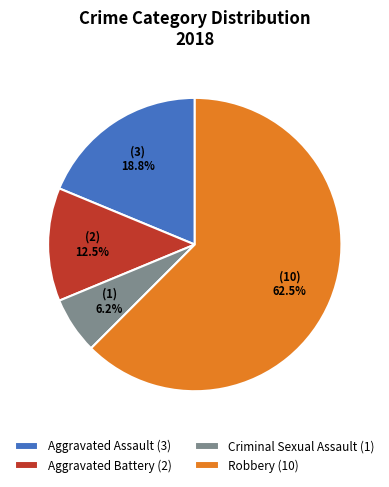

How many segments does this pie chart have?

4